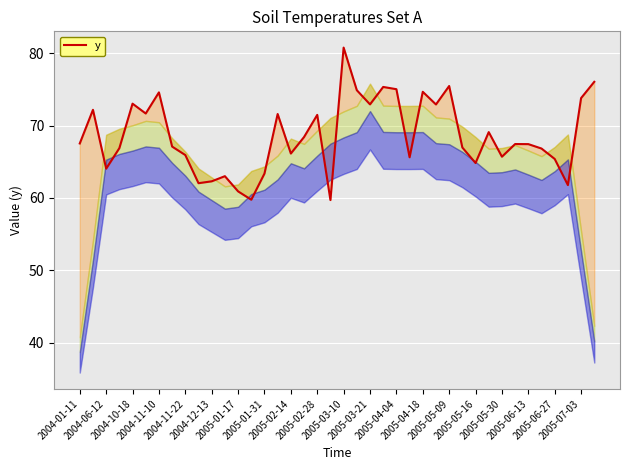

How many lines are shown in the chart?

1